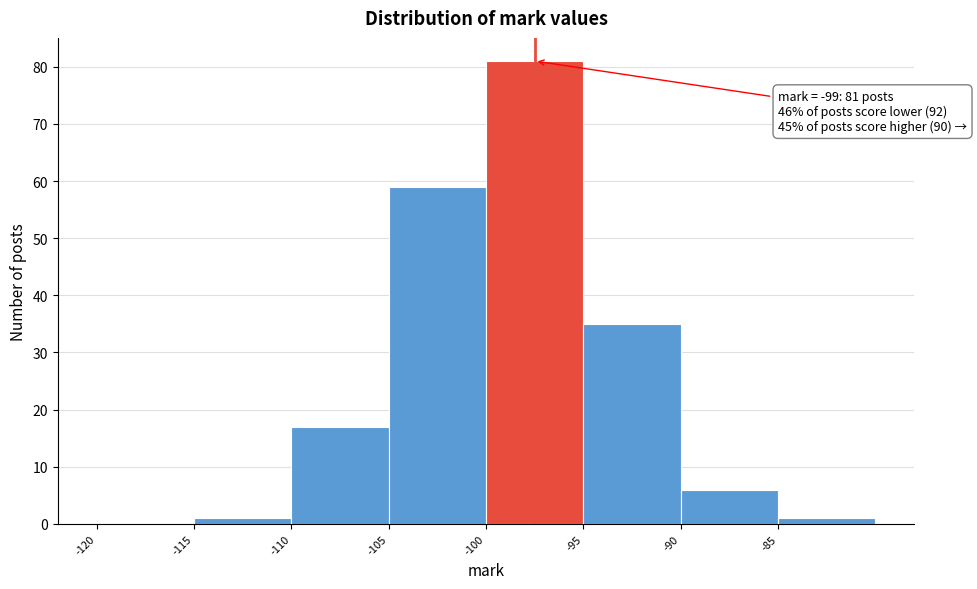

Which range on the x-axis has the tallest bar?

-100 to -95